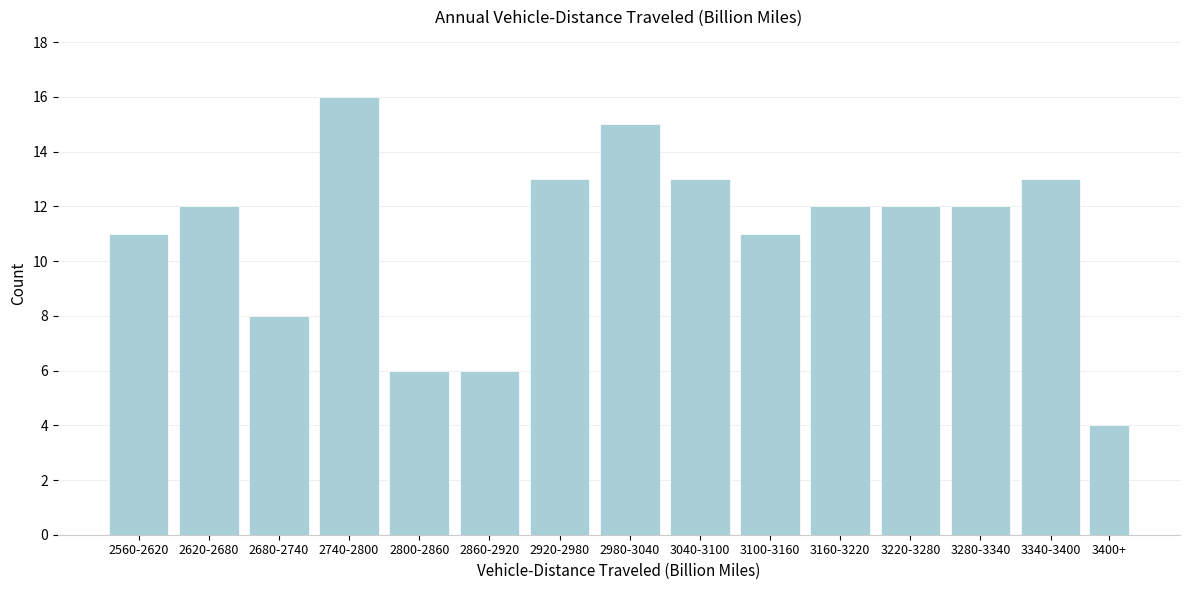

Reading left to right, list all the values displayed in this chart.

11	12	8	16	6	6	13	15	13	11	12	12	12	13	4